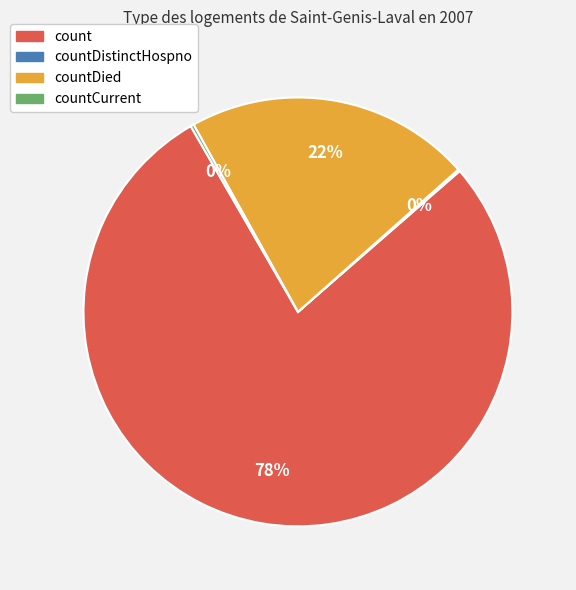

Is there a majority slice in this chart?

Yes